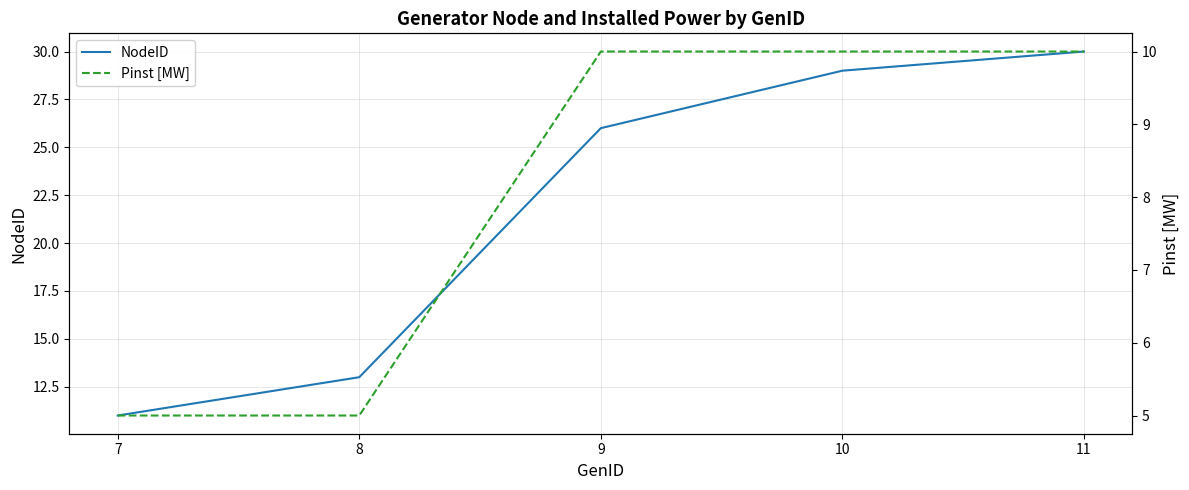

Reading left to right, what are all the values shown in this chart?

NodeID: 7=11	8=13	9=26	10=29	11=30
Pinst [MW]: 7=5	8=5	9=10	10=10	11=10